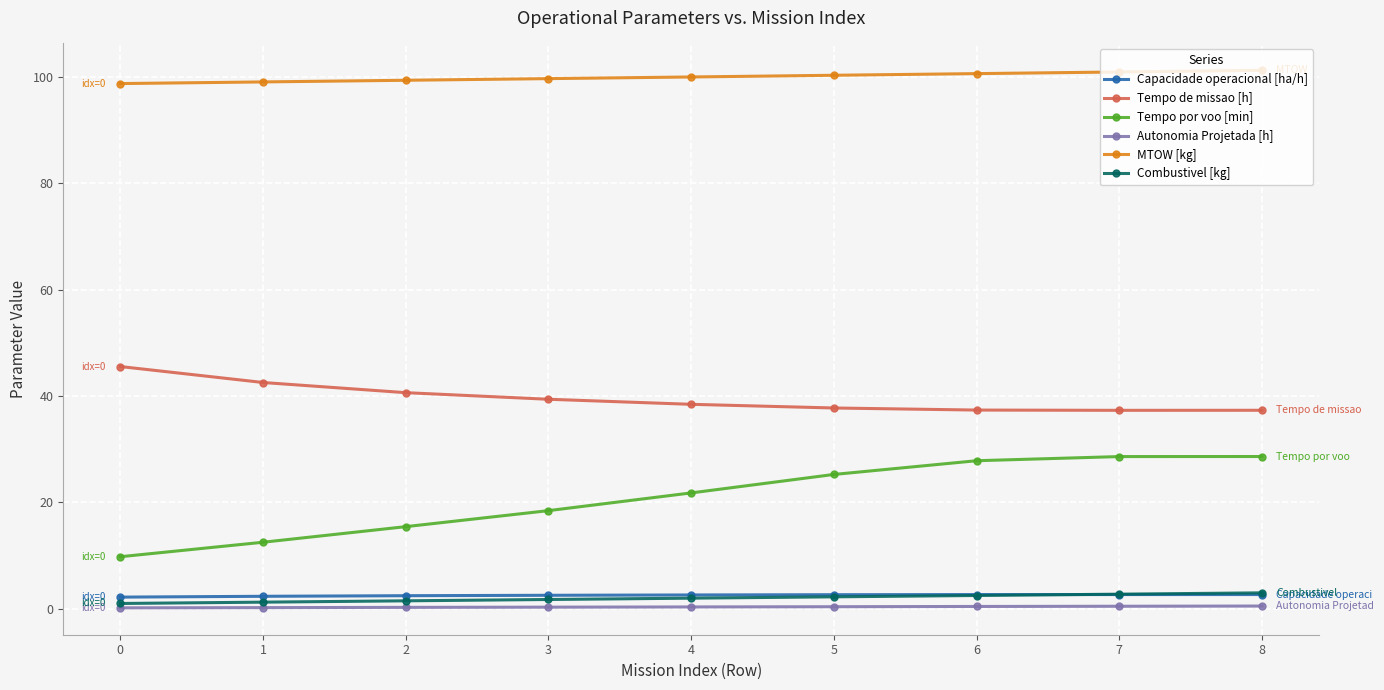

Between 1 and 5, which series saw the biggest shift?

Tempo por voo [min]